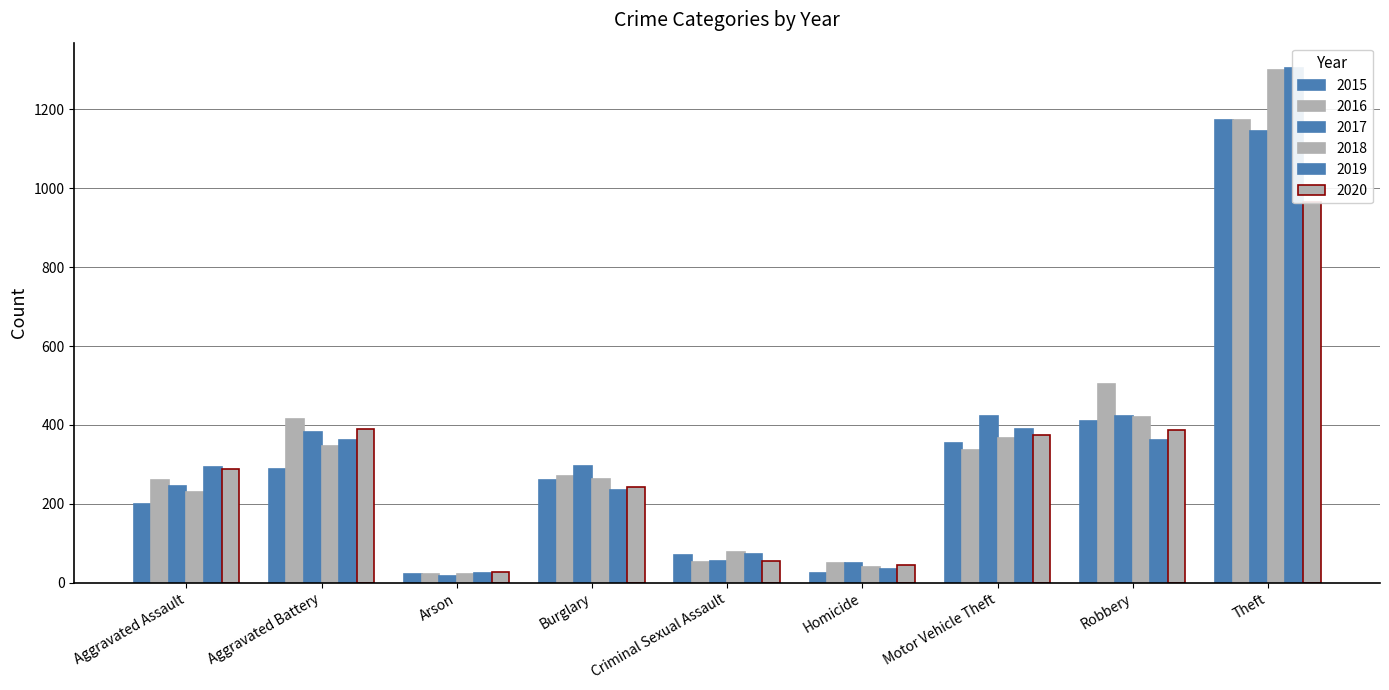

Is the value of 2018 at Theft greater than the value of 2015 at Theft?

Yes